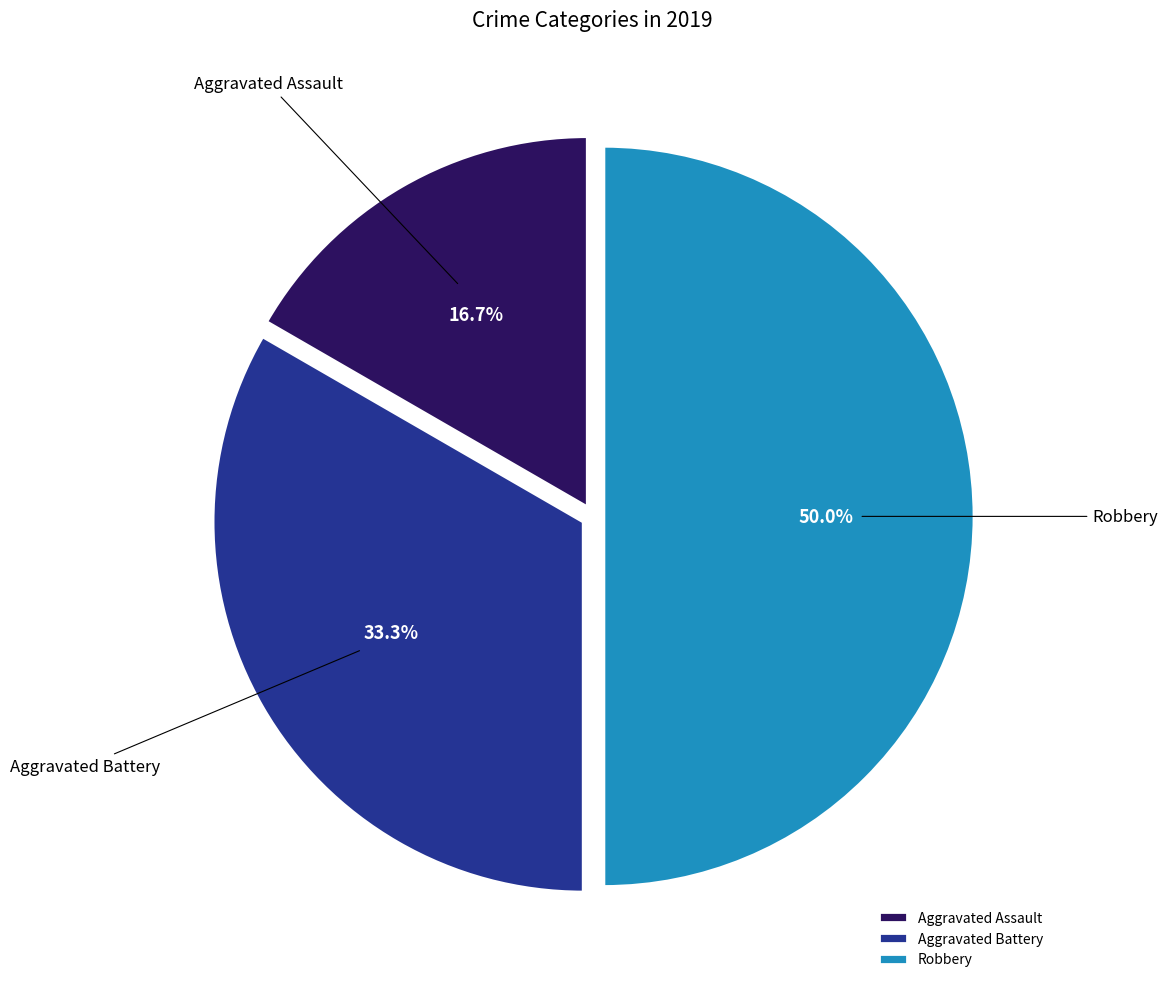

Between Robbery and Aggravated Assault, which is larger?

Robbery